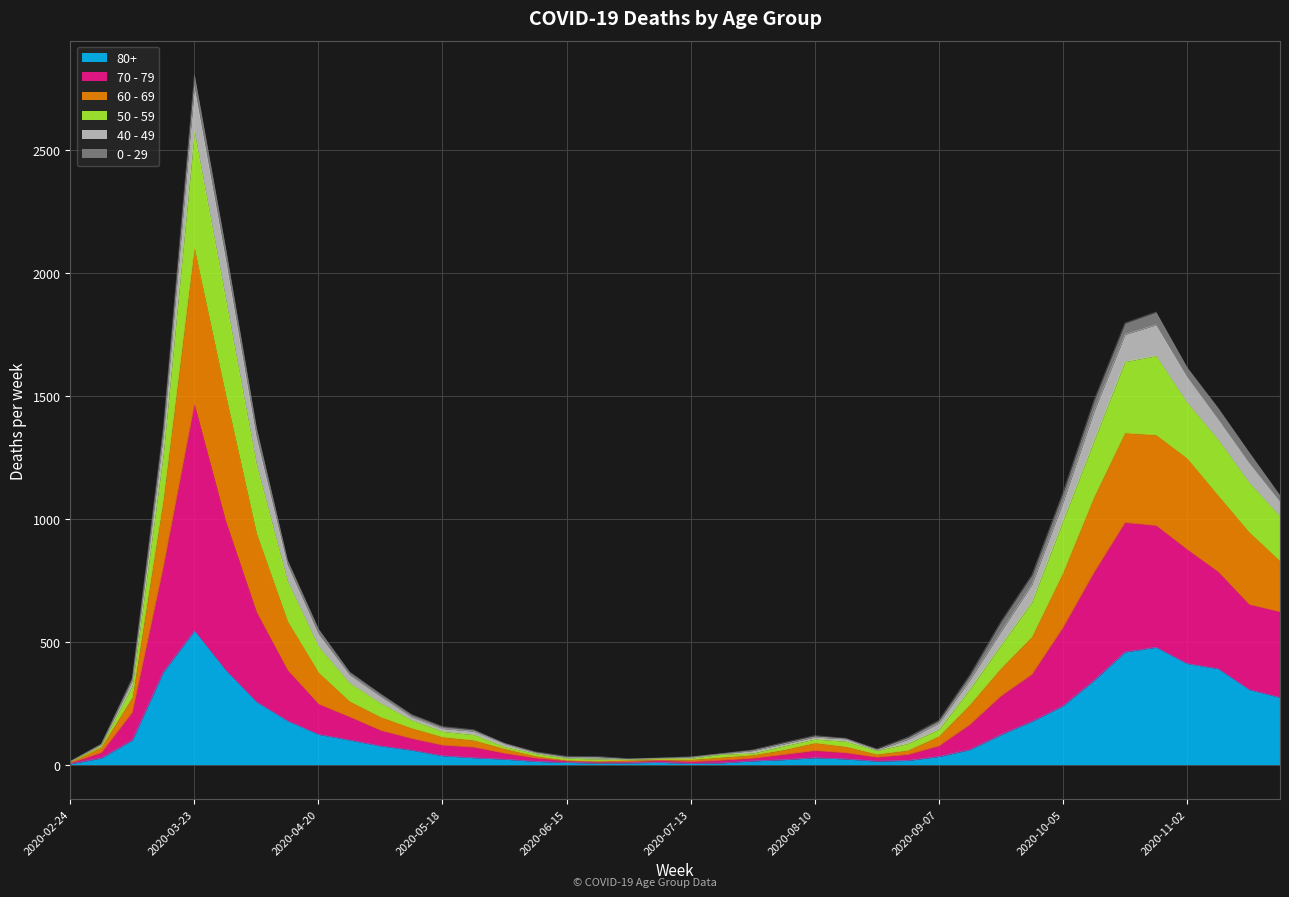

How many interior local valleys does the 70 - 79 series have?

2